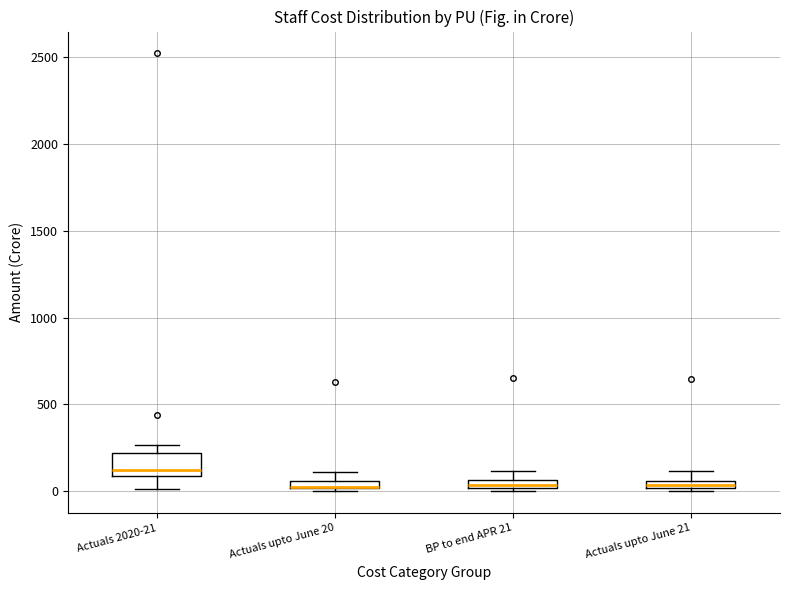

Where is the upper edge of the box for Actuals upto June 20 on the y-axis? The values are not printed on the chart, so give them approximately, as read against the axis.

50